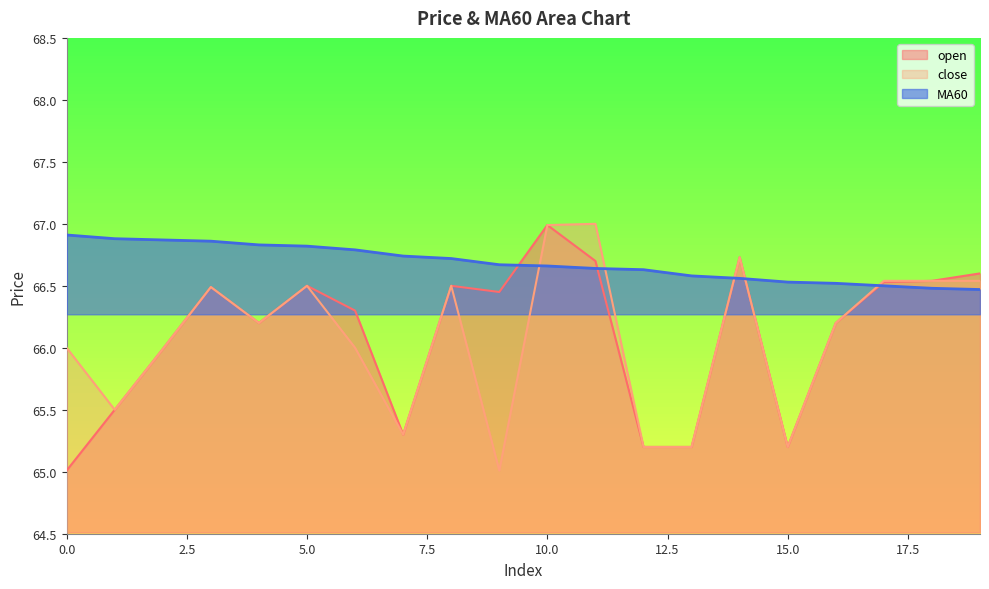

What is the total value across all series at 13?

197.0